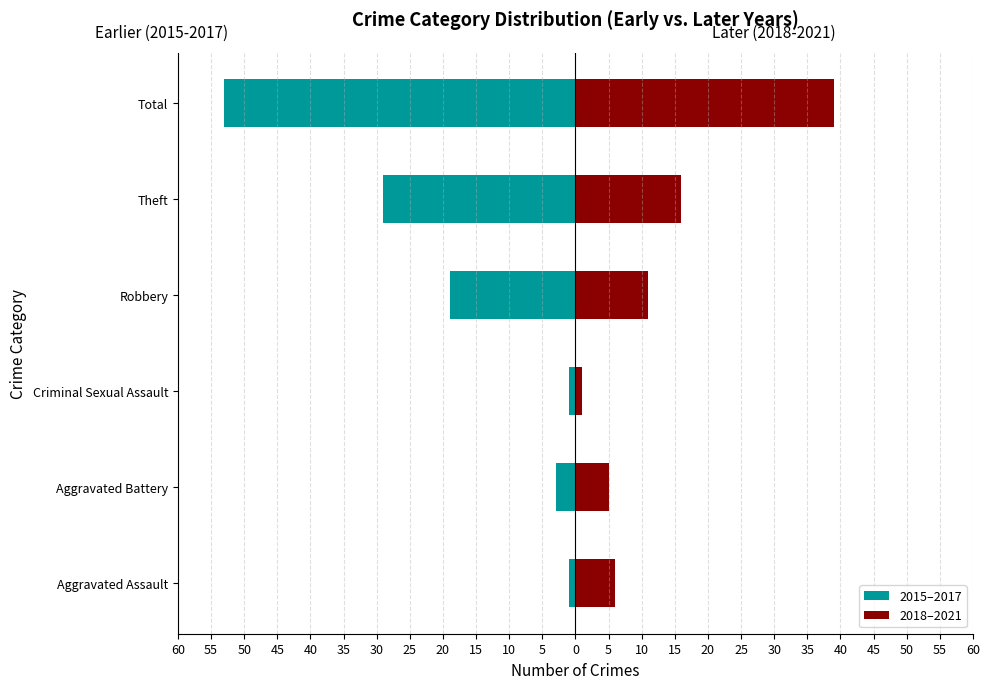

How many bars are there in total?

12